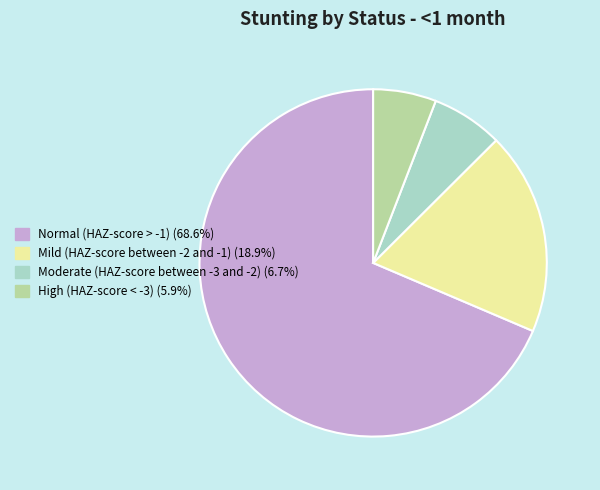

How many segments does this pie chart have?

4